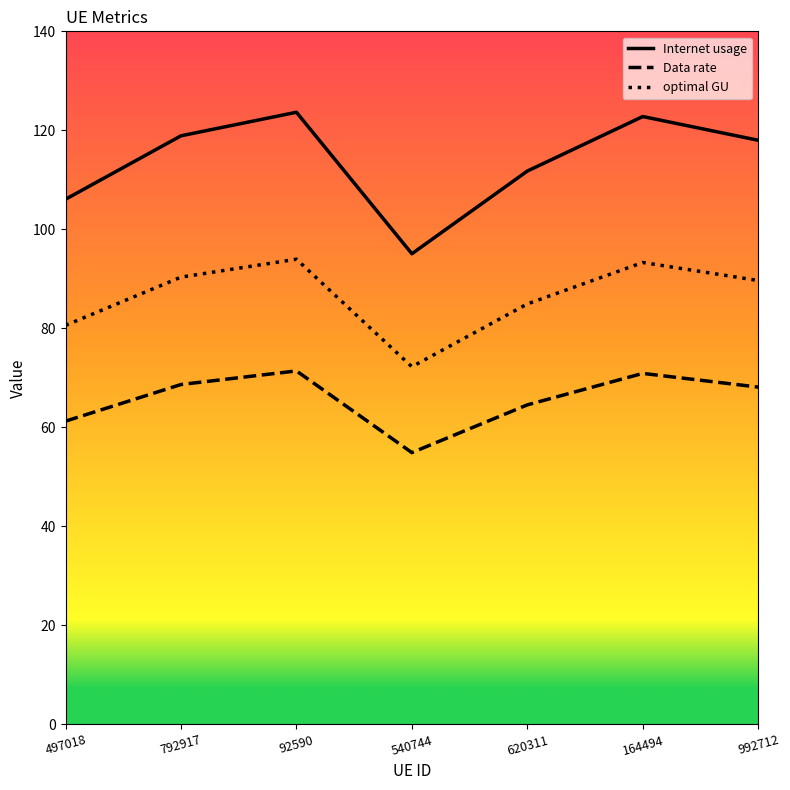

Which category has the lowest value across all series?

540744